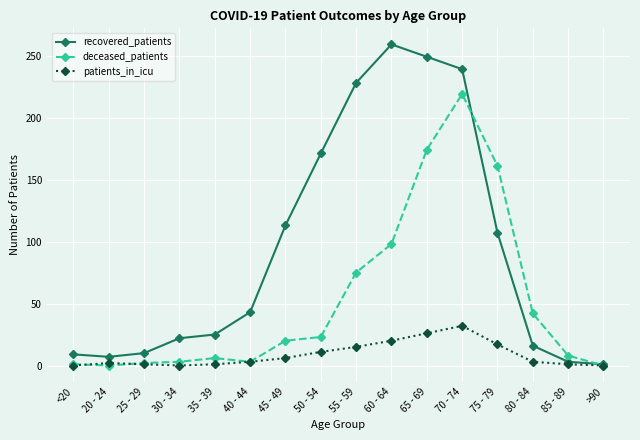

Is this an area chart (filled region under the line)?

No